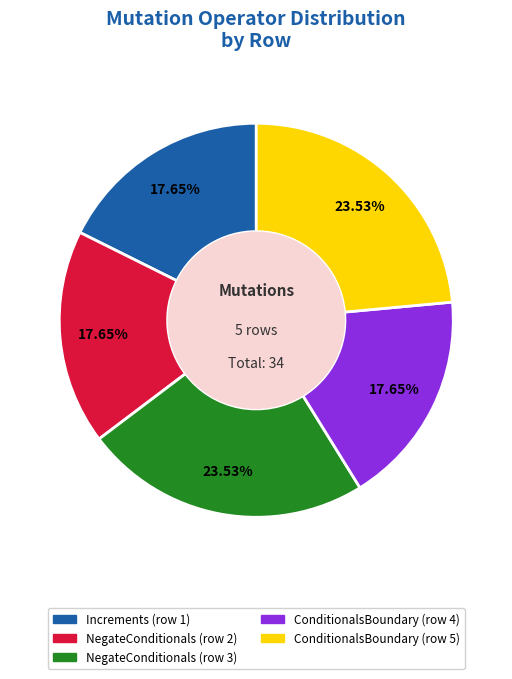

Does Increments (row 1) account for over 50% of the chart?

No